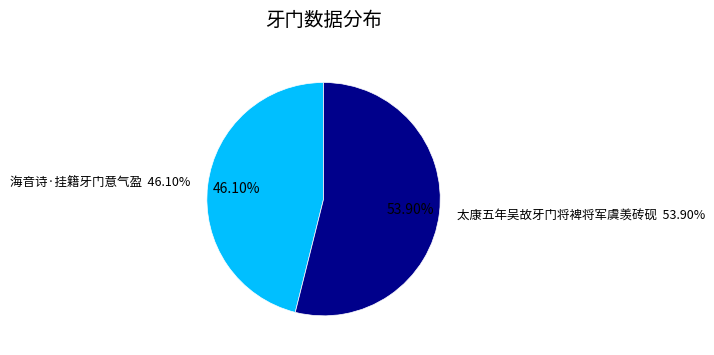

To the nearest percent, what percentage of the pie is 海音诗·挂籍牙门意气盈?

46%